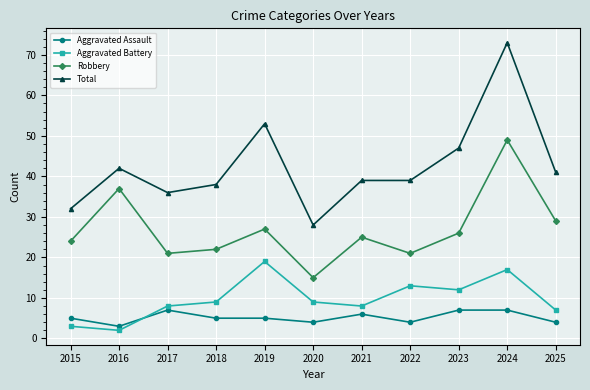

List the series in order of their peak value, lowest first.

Aggravated Assault, Aggravated Battery, Robbery, Total